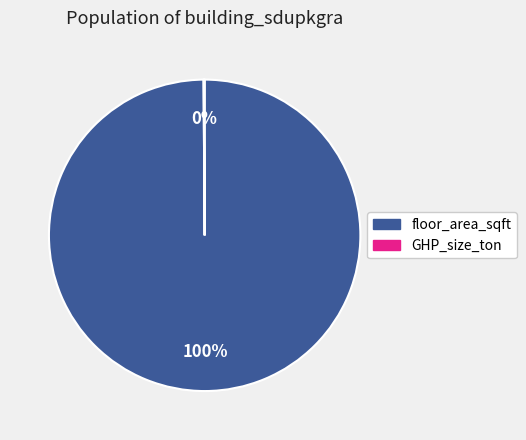

Is it true that floor_area_sqft is 93% of the pie?

False